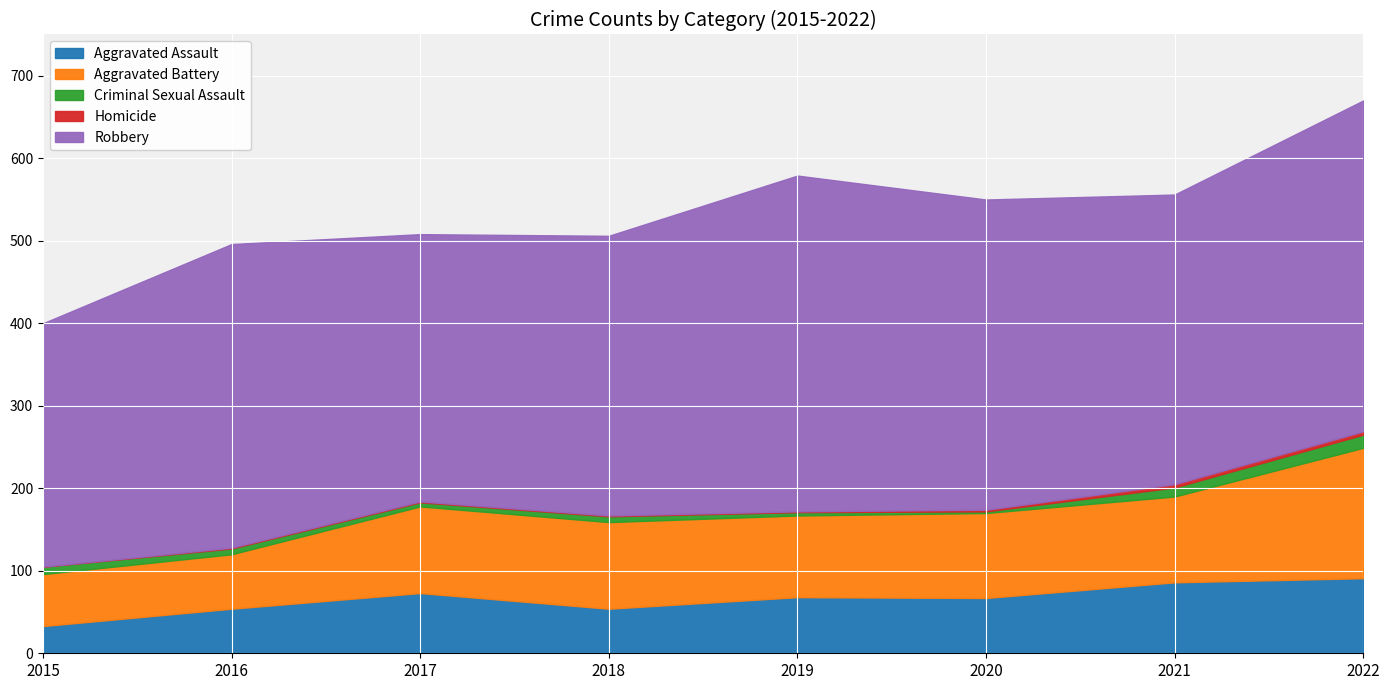

Does the chart display data point markers on the line(s)?

No